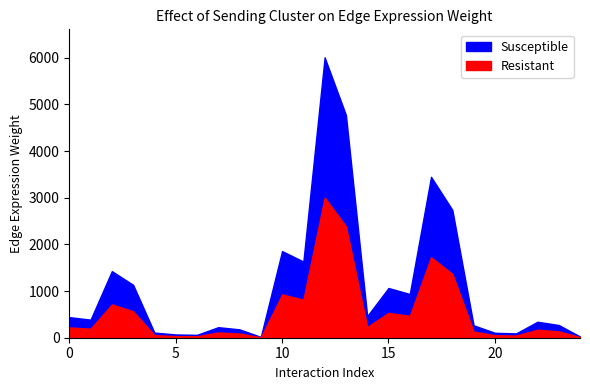

What is the minimum value for Edge average expression weight?

17.4